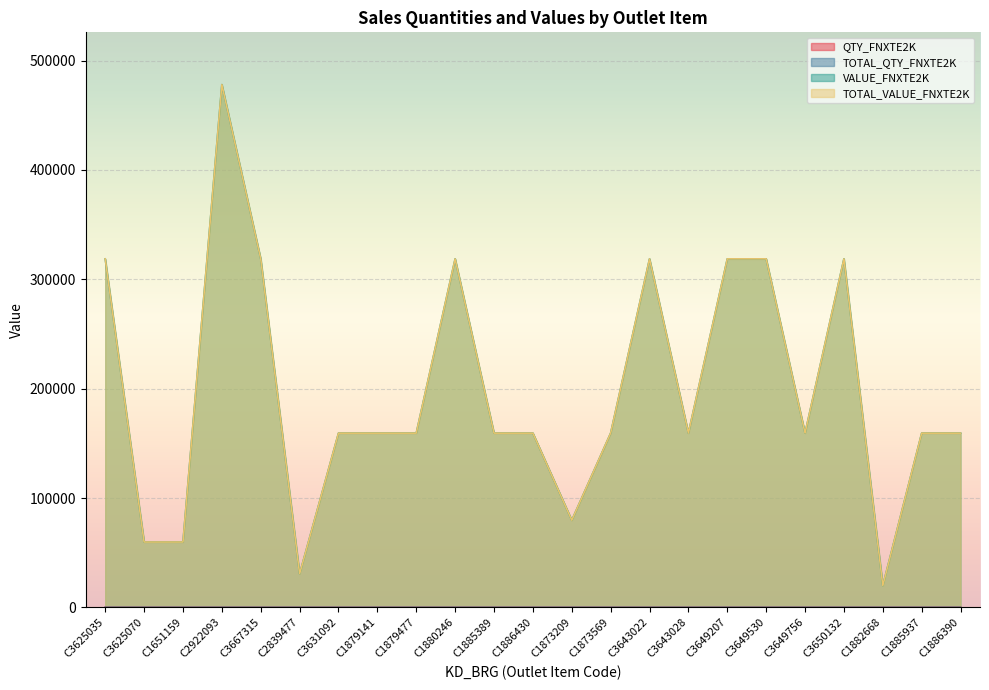

What position from the left is C3625070?

2